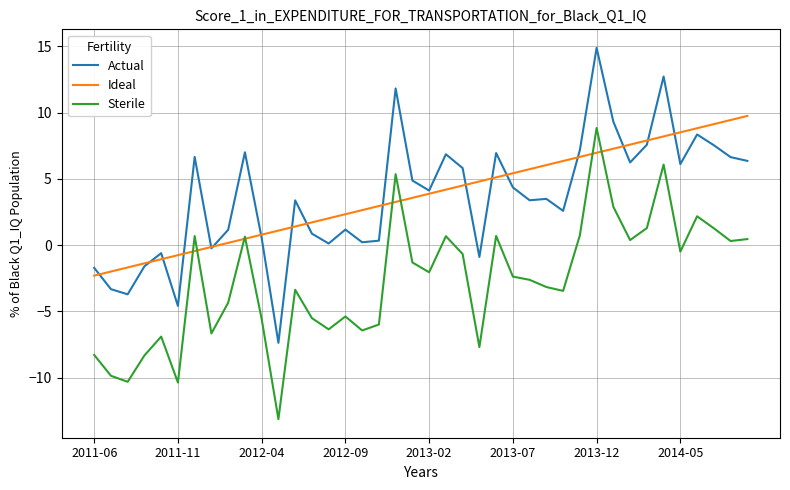

True or false: Actual and Sterile cross at least once.

False